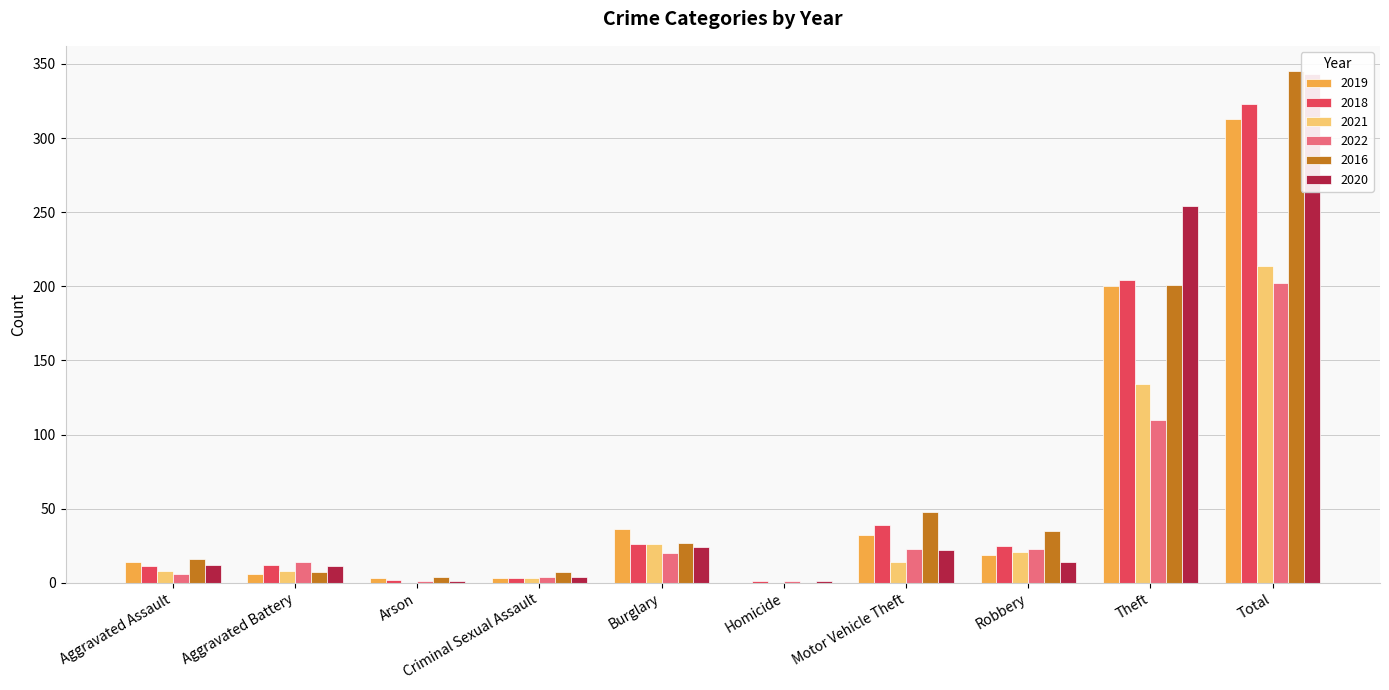

What is the difference between the highest and lowest values at Theft?

144